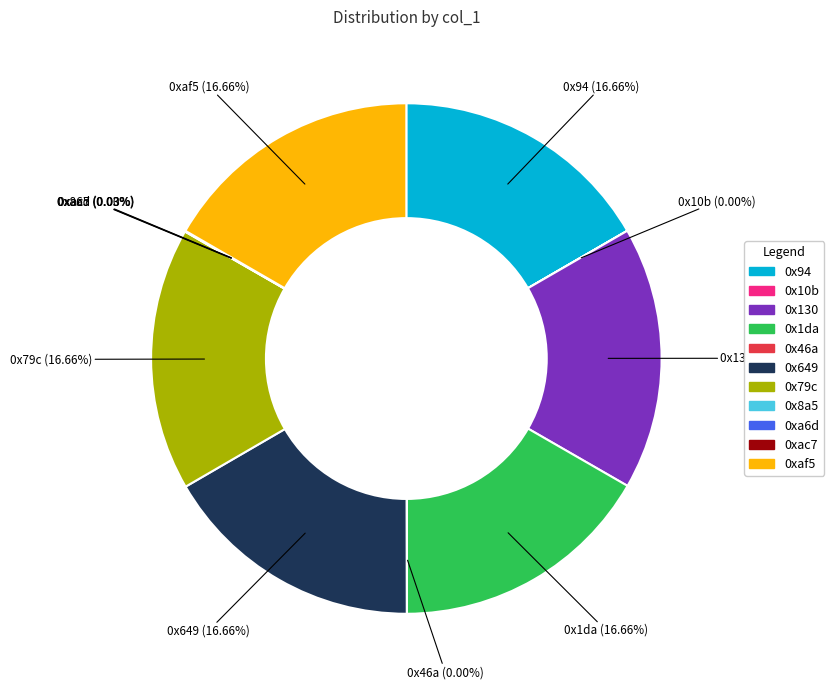

Does any single category account for the majority?

No